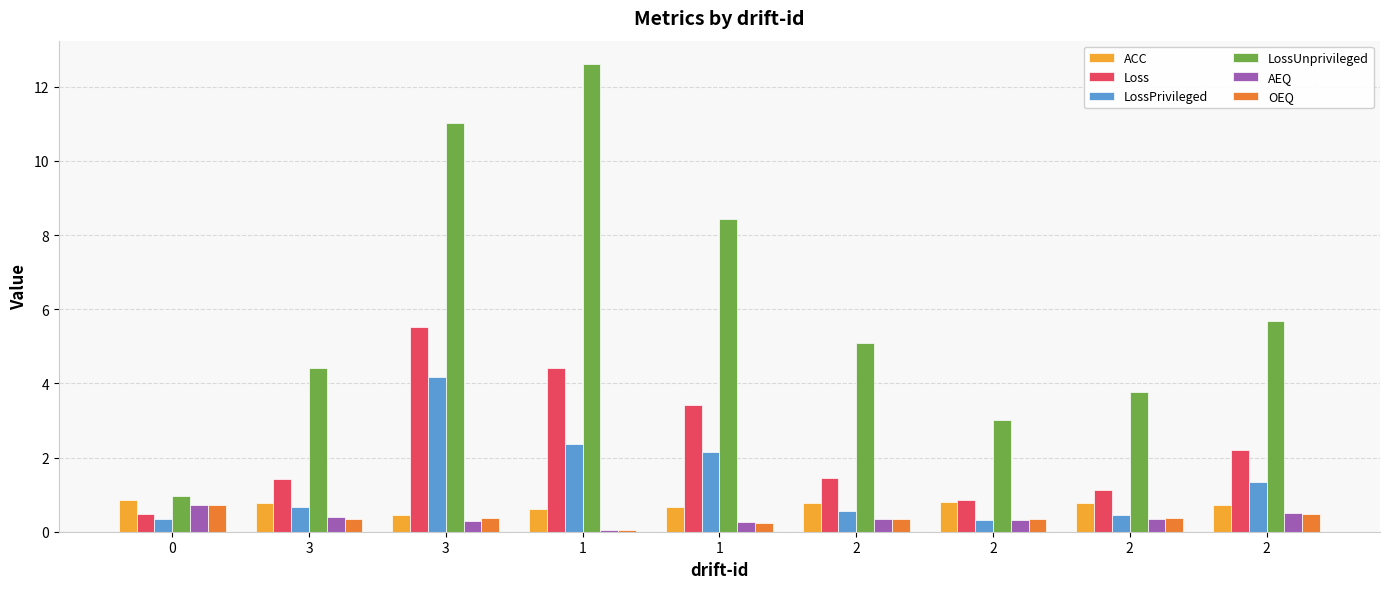

Reading left to right, extract all data points from this chart.

ACC: 0.9	0.8	0.5	0.6	0.7	0.8	0.8	0.8	0.7
Loss: 0.5	1.4	5.5	4.4	3.4	1.5	0.9	1.1	2.2
LossPrivileged: 0.4	0.7	4.2	2.4	2.2	0.6	0.3	0.5	1.3
LossUnprivileged: 1.0	4.4	11.0	12.6	8.4	5.1	3.0	3.8	5.7
AEQ: 0.7	0.4	0.3	0.1	0.3	0.3	0.3	0.3	0.5
OEQ: 0.7	0.3	0.4	0.1	0.2	0.3	0.3	0.4	0.5